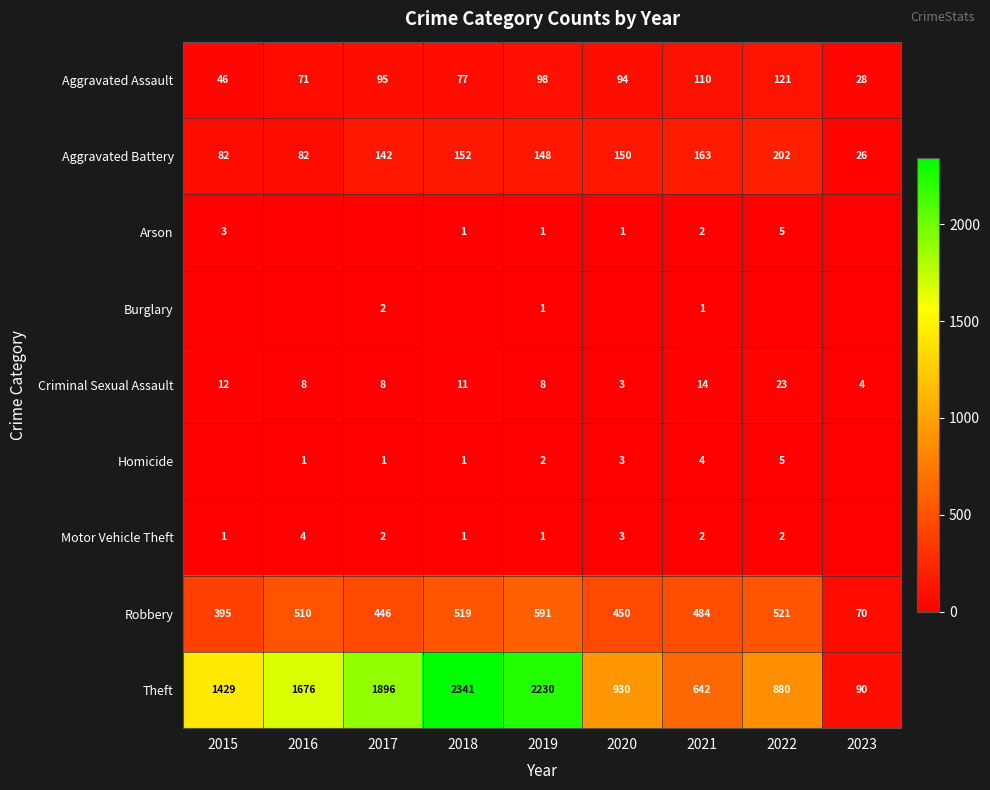

Count the number of data series in this chart.

9